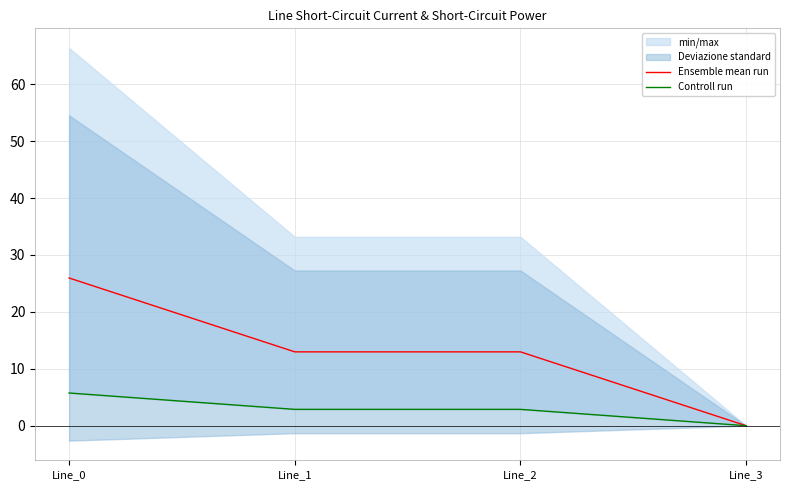

Which category has the lowest value in the Ensemble mean run series?

Line_3